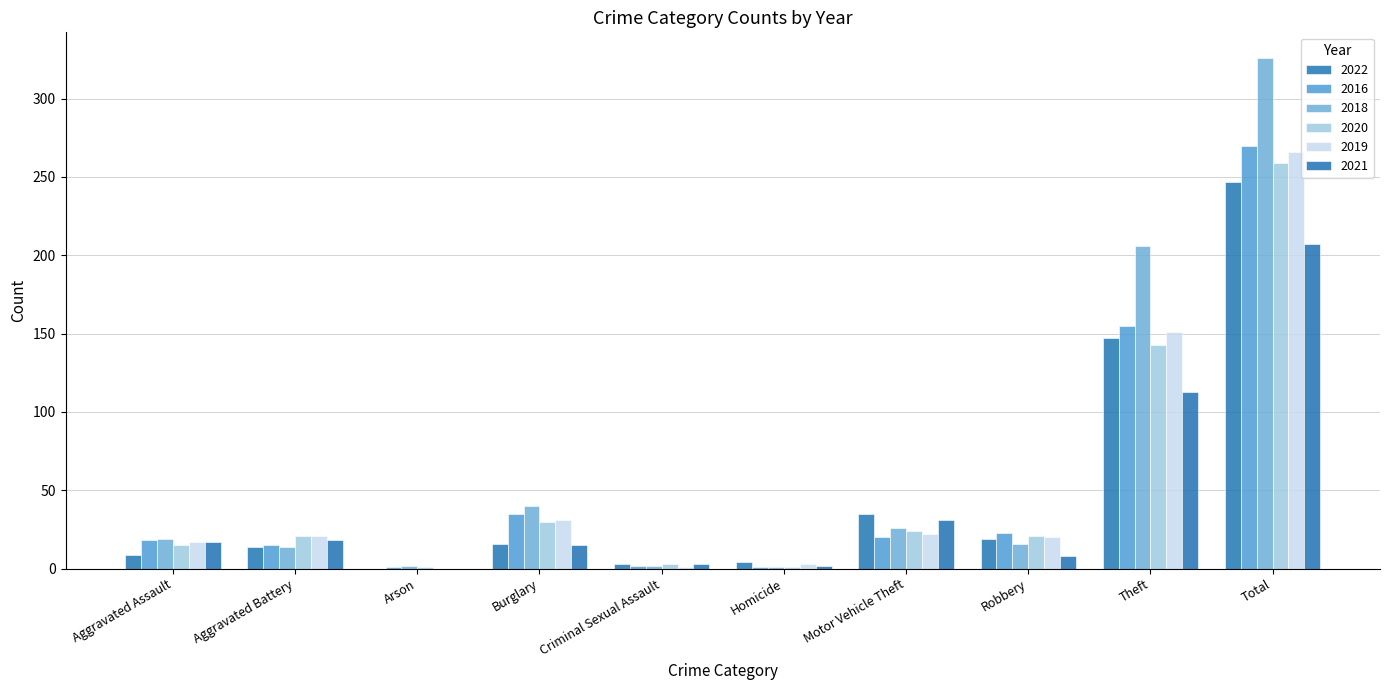

Which series has the widest spread of values?

2018